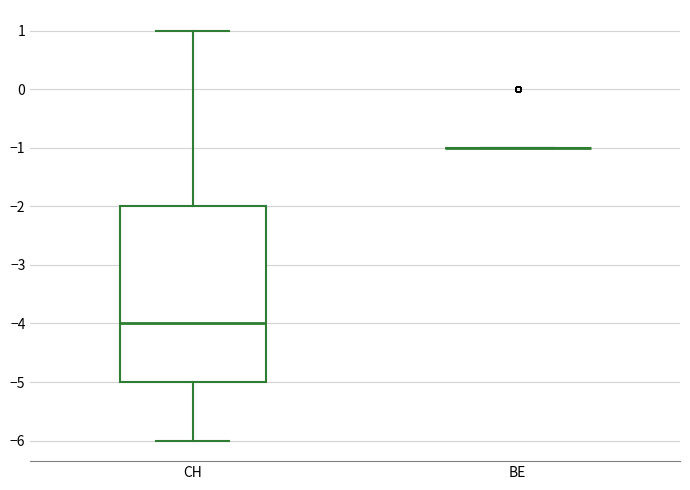

Reading left to right, read every box against the y-axis: the position of its median line, the range the box covers, and the ends of its whiskers. The values are not printed on the chart, so give them approximately, as read against the axis.

CH: median -4, box -5 to -2, whiskers -6 to 1
BE: box collapsed to a line at -1, whiskers -1 to -1